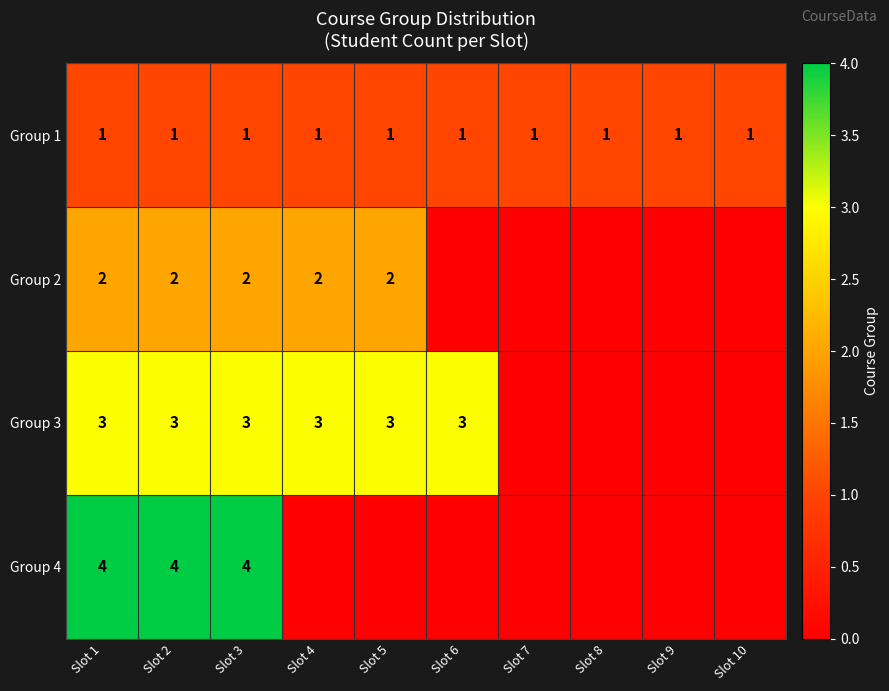

Count the number of categories in the chart.

10